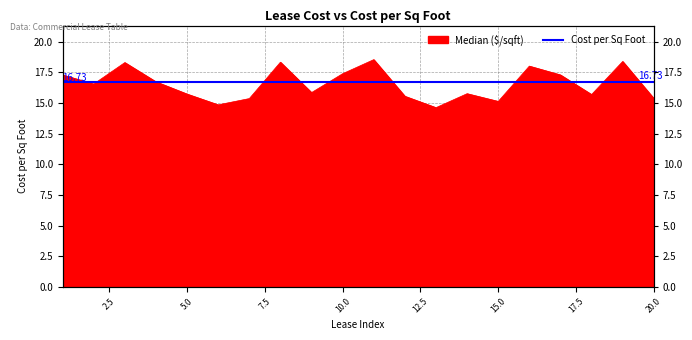

At which label does the data first exceed 16?

1